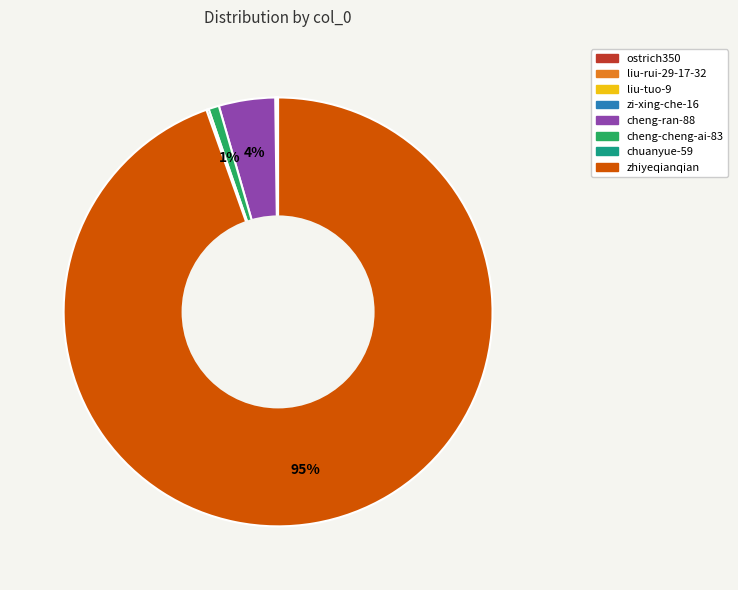

What is the majority slice?

zhiyeqianqian